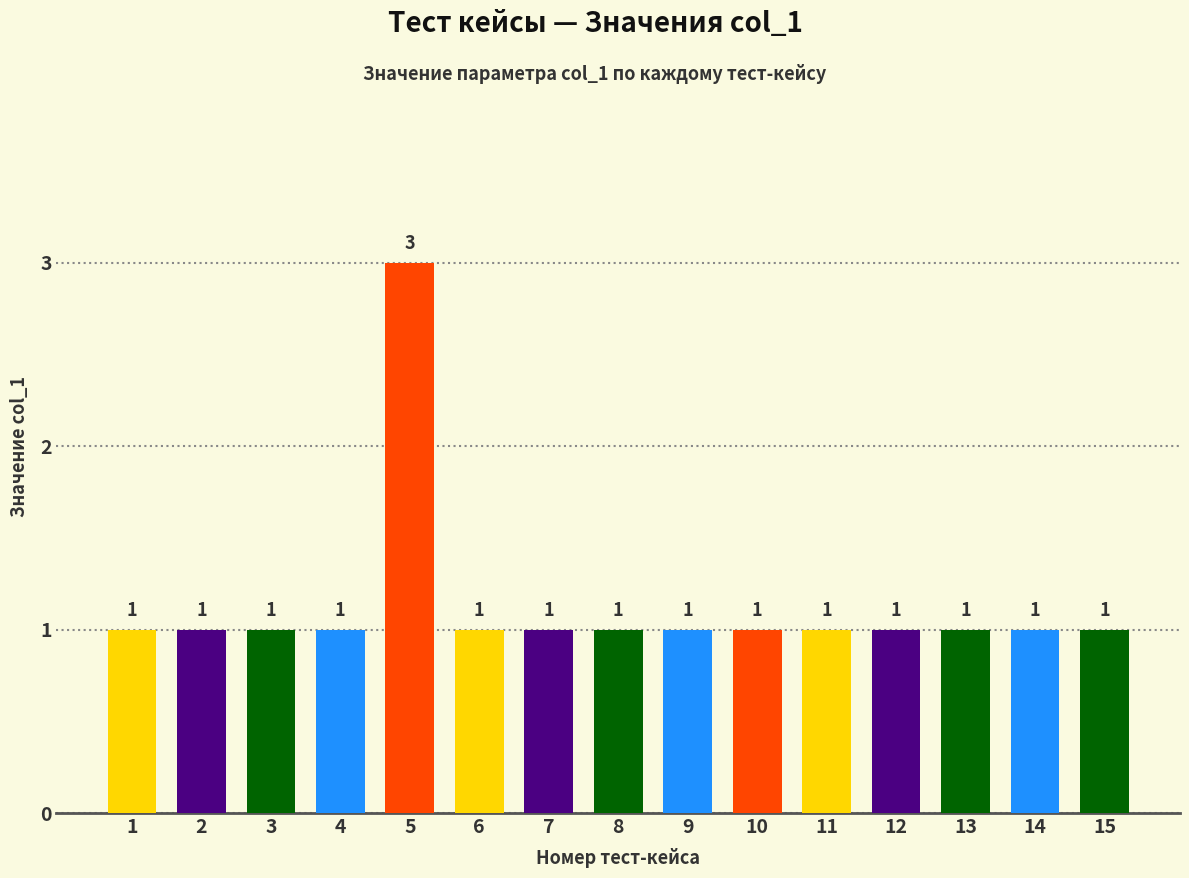

The value at 2 is 0. True or false?

False